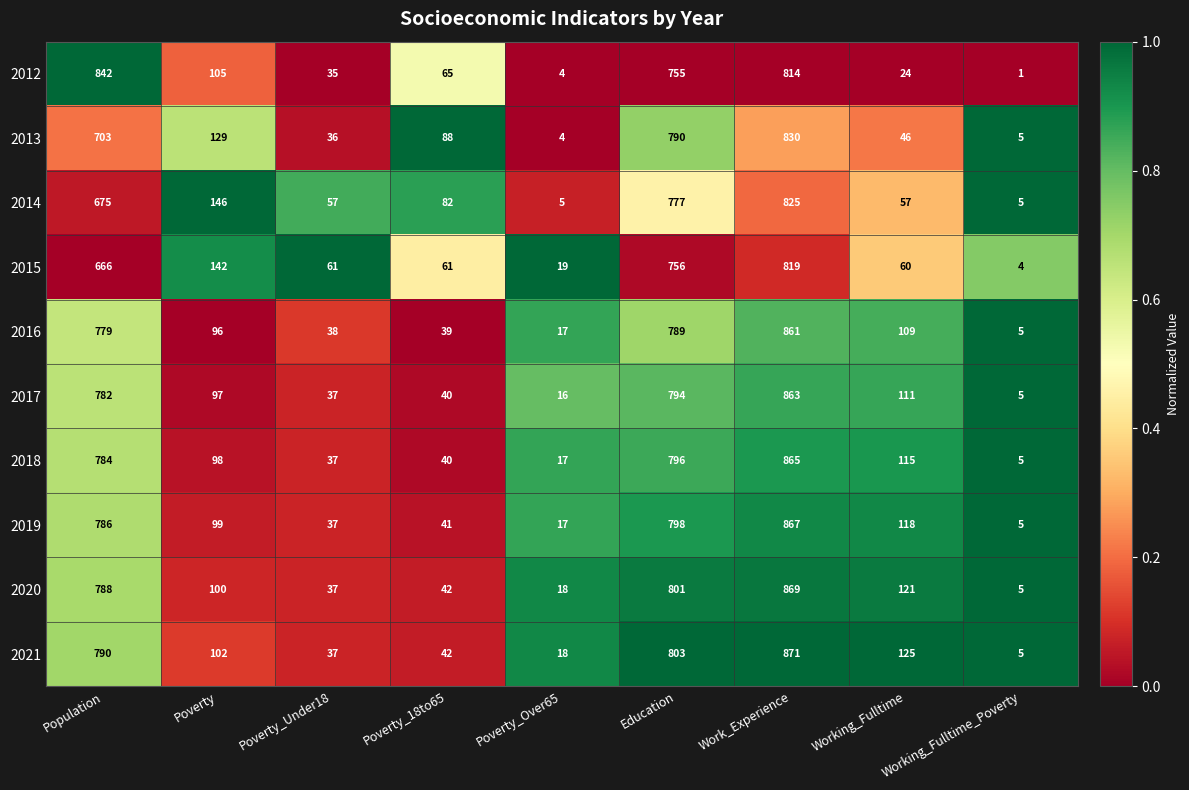

Which series has the largest total across all categories?

2021